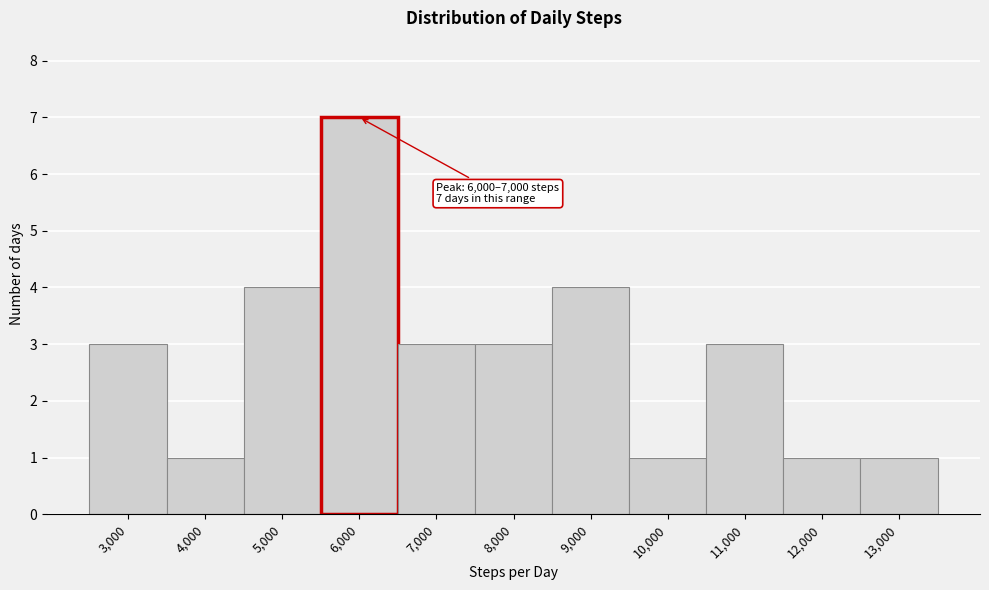

Reading left to right, list all the values displayed in this chart.

3,000=3	4,000=1	5,000=4	6,000=7	7,000=3	8,000=3	9,000=4	10,000=1	11,000=3	12,000=1	13,000=1